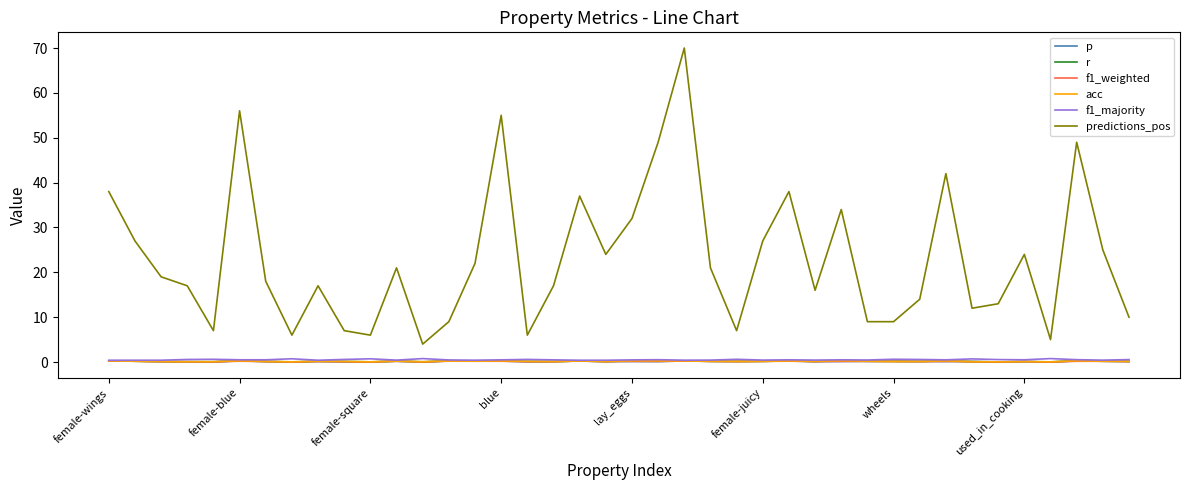

What is the difference between the maximum and minimum values in the acc series?

0.3